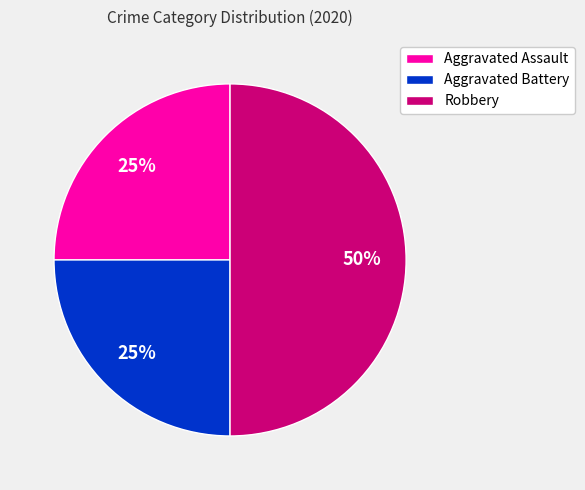

What percentage is the Aggravated Assault slice, to the nearest percent?

25%